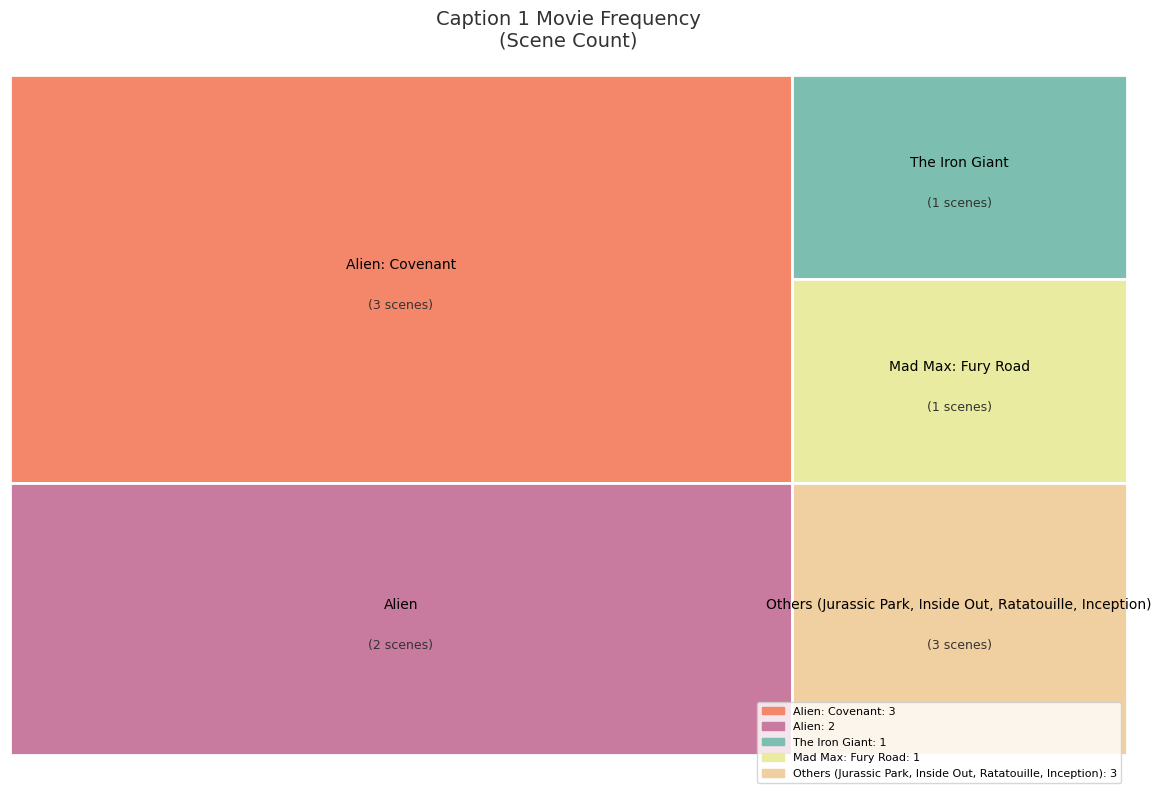

Does The Iron Giant account for over 50% of the chart?

No